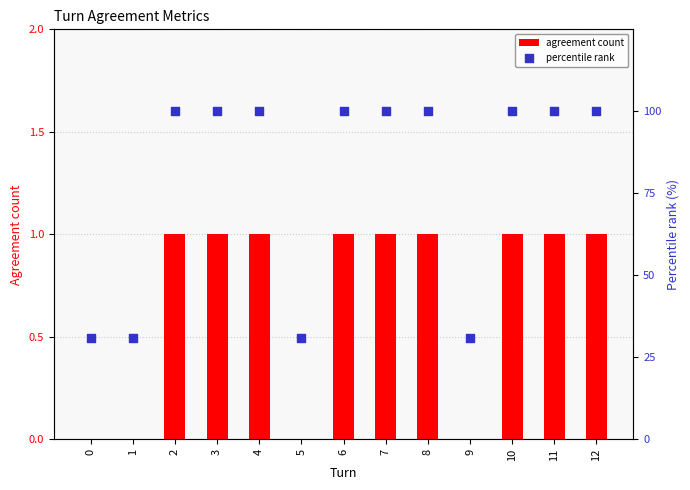

Which series has the widest spread of Y values?

percentile rank